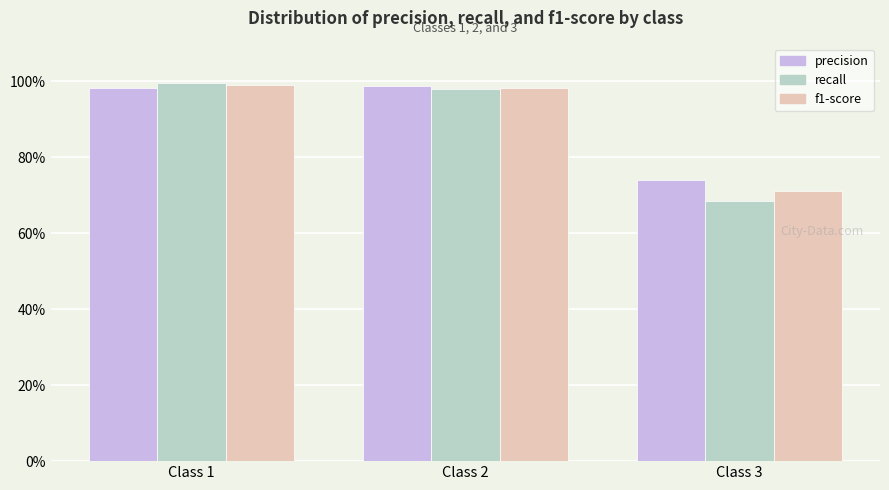

Is the value of precision at Class 3 greater than the value of f1-score at Class 3?

Yes